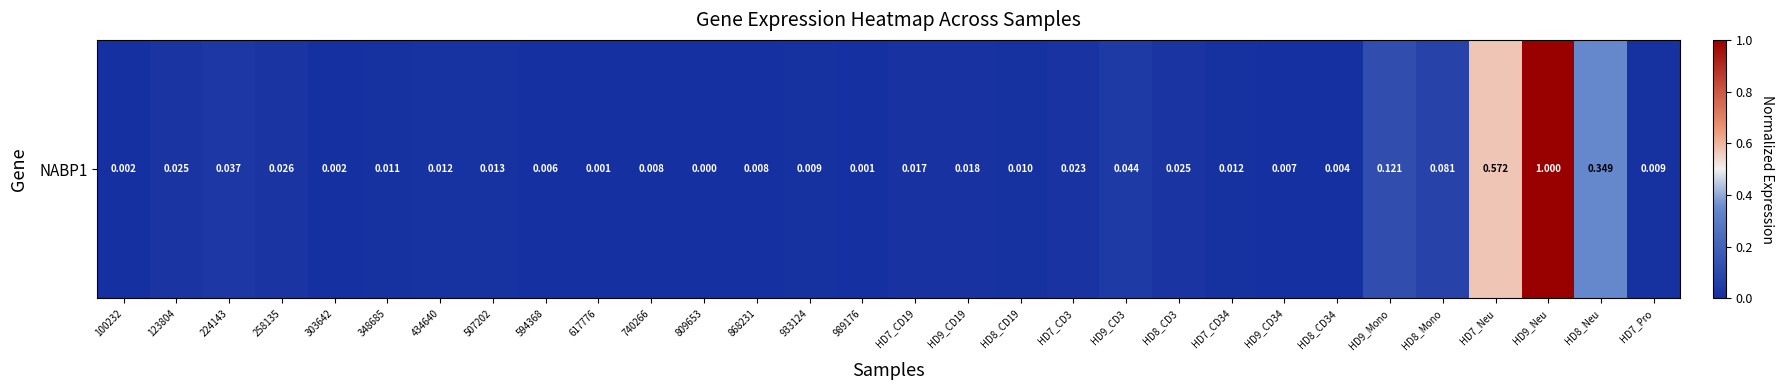

Reading right to left, list all the values displayed in this chart.

0.0	0.3	1.0	0.6	0.1	0.1	0.0	0.0	0.0	0.0	0.0	0.0	0.0	0.0	0.0	0.0	0.0	0.0	0.0	0.0	0.0	0.0	0.0	0.0	0.0	0.0	0.0	0.0	0.0	0.0